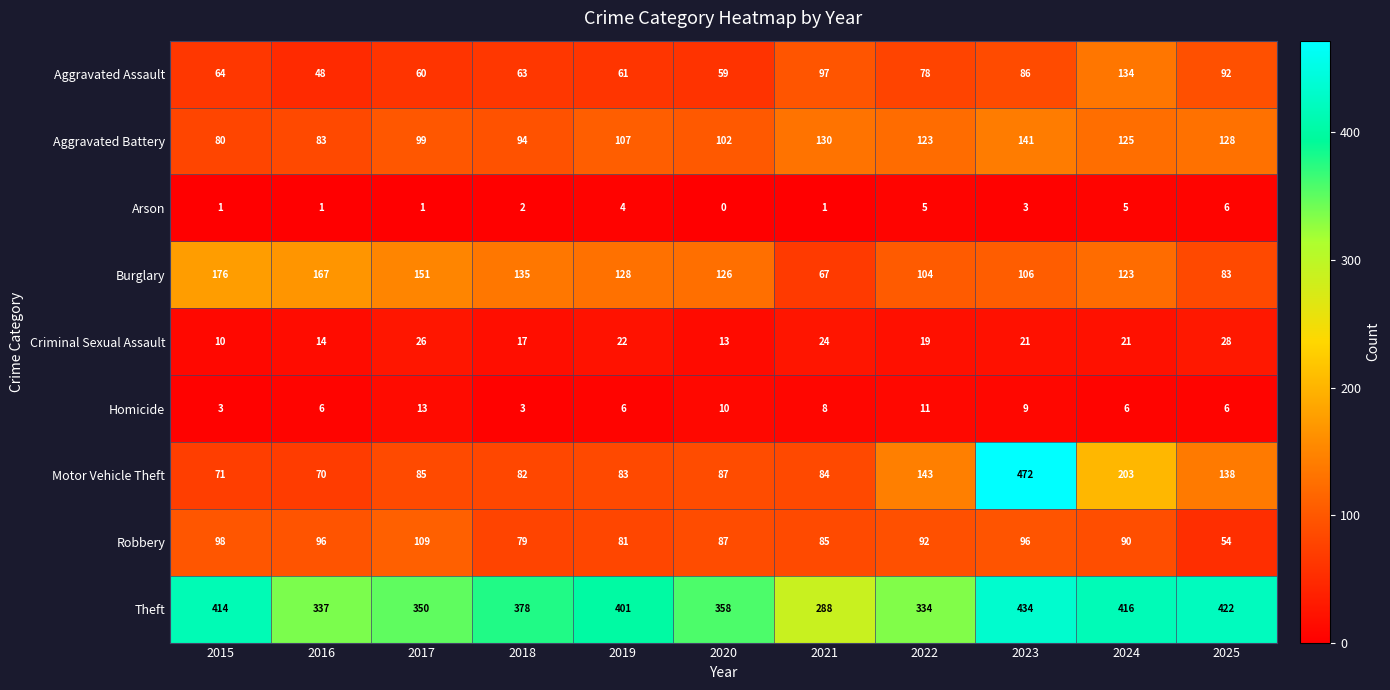

What is the maximum value shown in the chart?

472